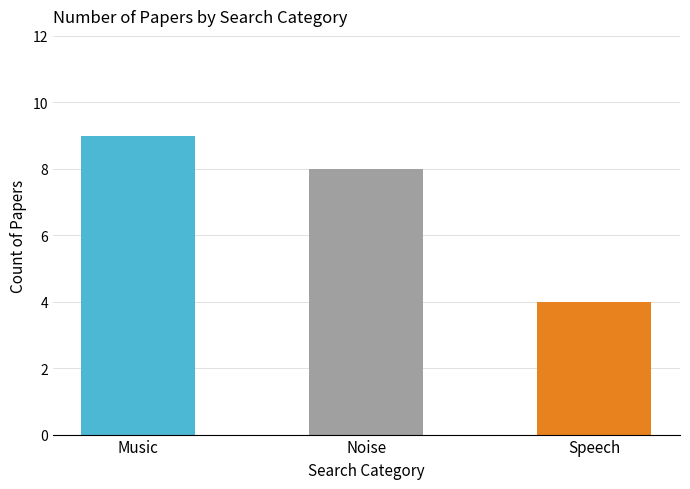

True or false: the data shows 8 at Noise.

True